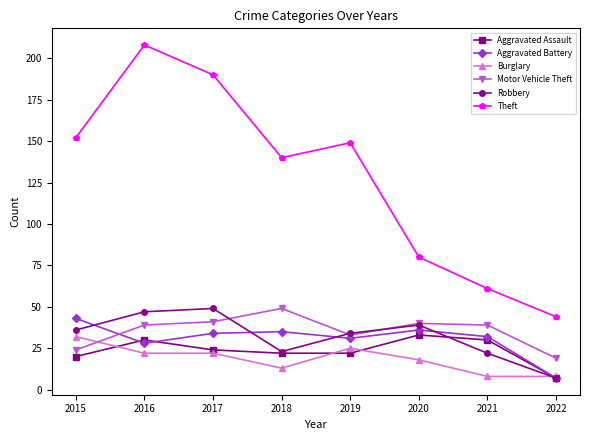

Where is the first local maximum for Aggravated Assault?

2016